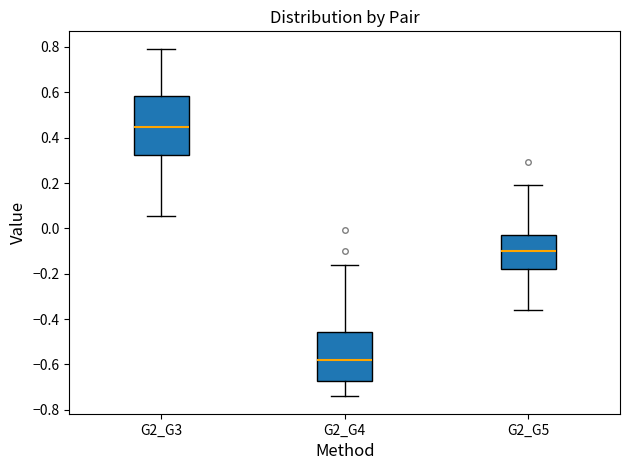

Reading left to right, transcribe this box plot: for each box, give where its median line is, the range the box spans, and where its two whiskers end, as read against the y-axis. The values are not printed on the chart, so give them approximately, as read against the axis.

G2_G3: median 0.44, box 0.32 to 0.58, whiskers 0.06 to 0.80
G2_G4: median -0.58, box -0.68 to -0.46, whiskers -0.74 to -0.16
G2_G5: median -0.10, box -0.18 to -0.02, whiskers -0.36 to 0.18